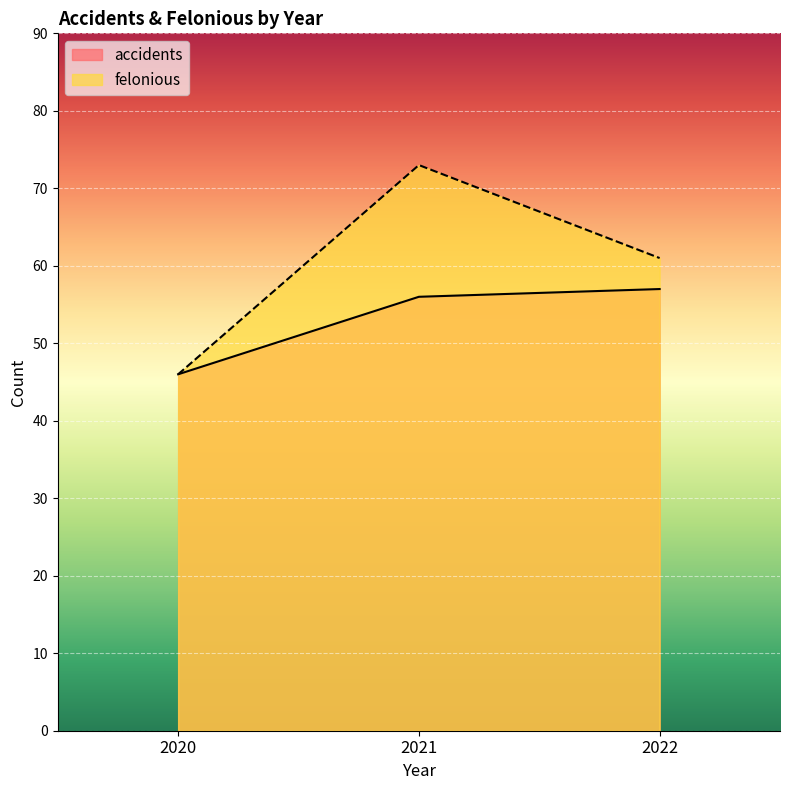

At how many categories does at least one series exceed 70?

1